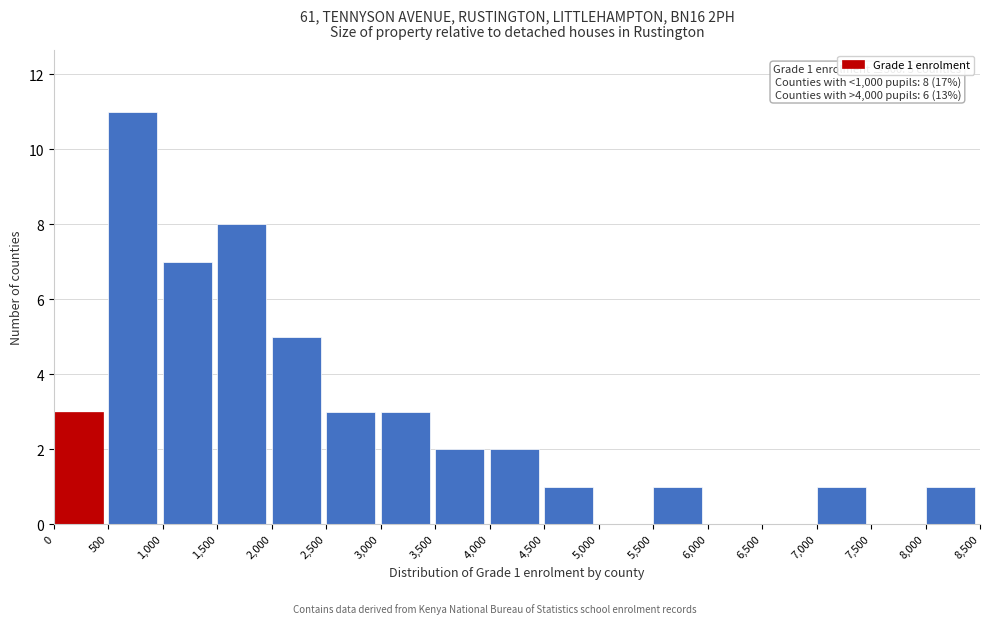

Over which range of the x-axis is the bar tallest?

500 to 1,000